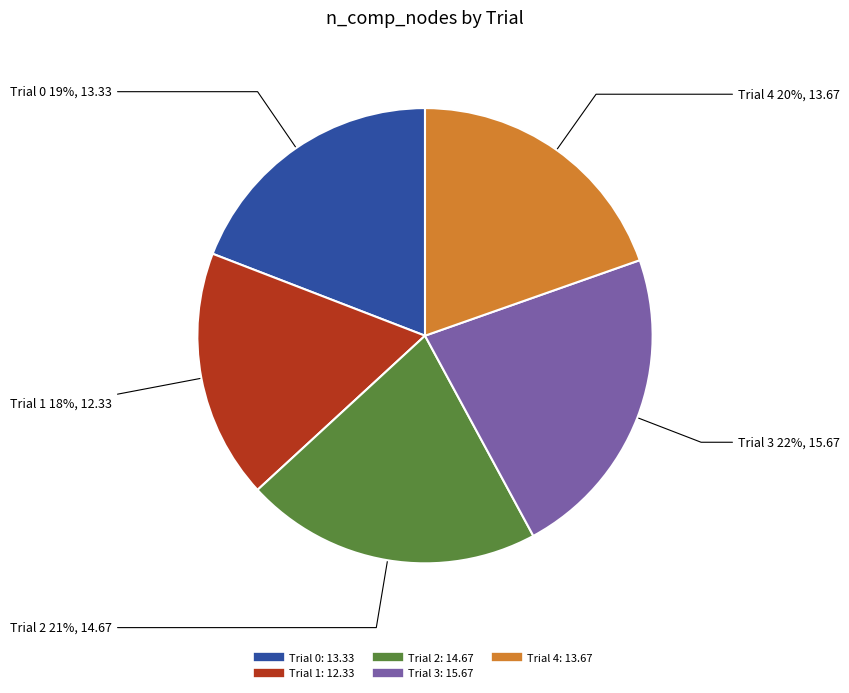

To the nearest percent, what percentage of the pie is Trial 4?

20%